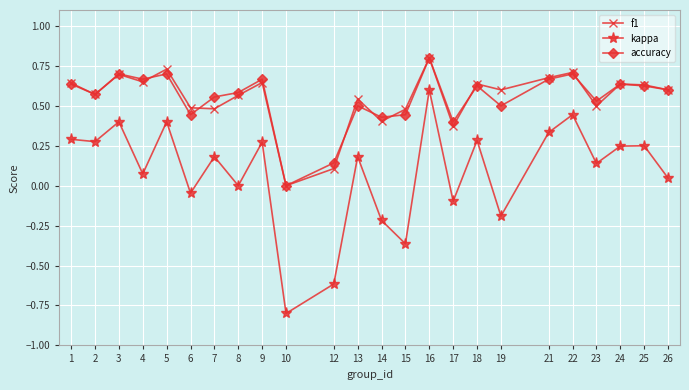

True or false: f1 and kappa cross at least once.

False